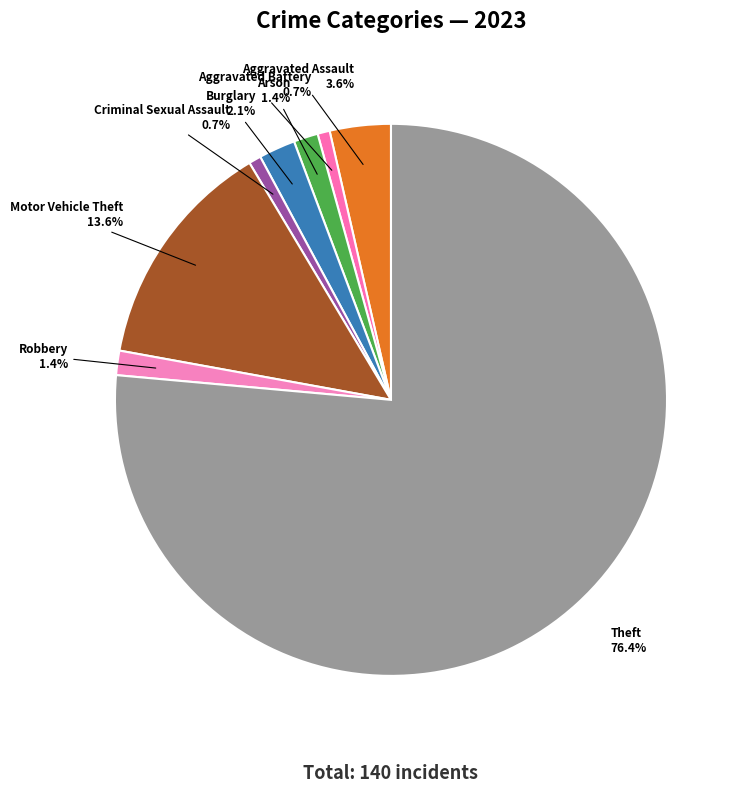

What percentage is the Burglary slice, to the nearest percent?

2%